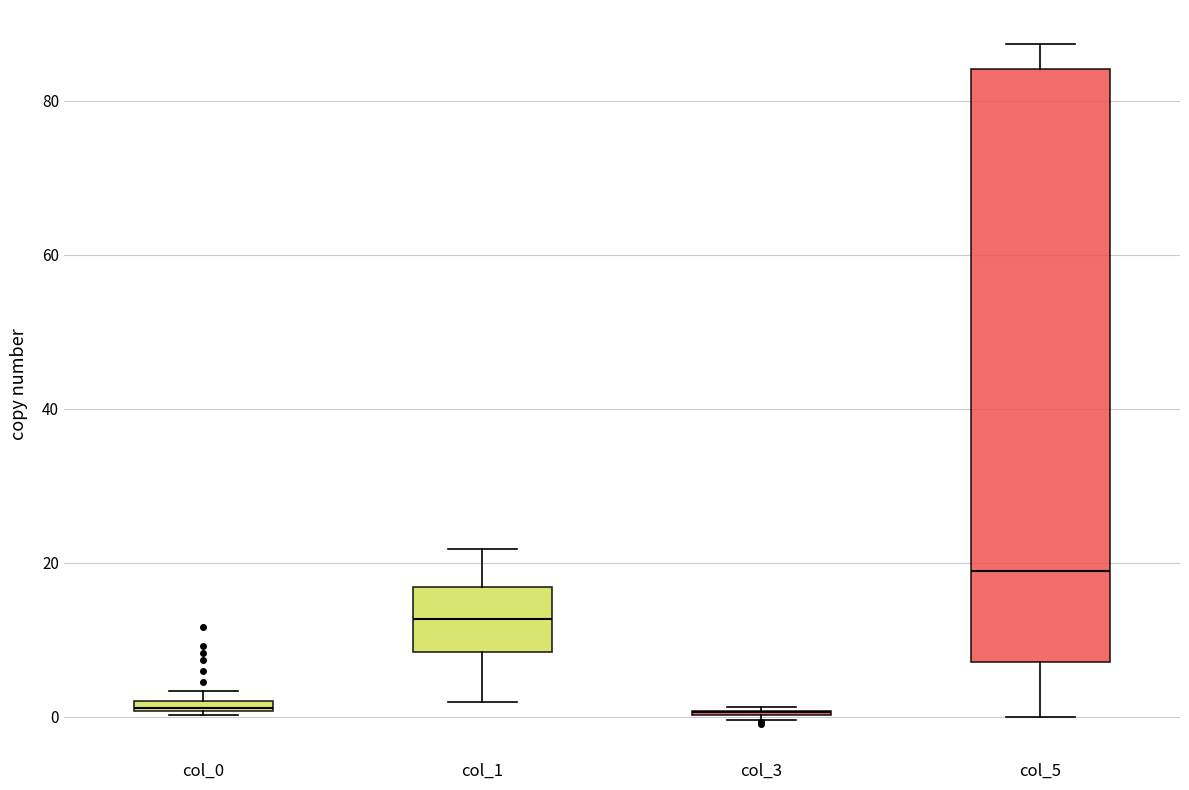

Comparing the boxes themselves (not the whiskers), which one is the tallest?

col_5